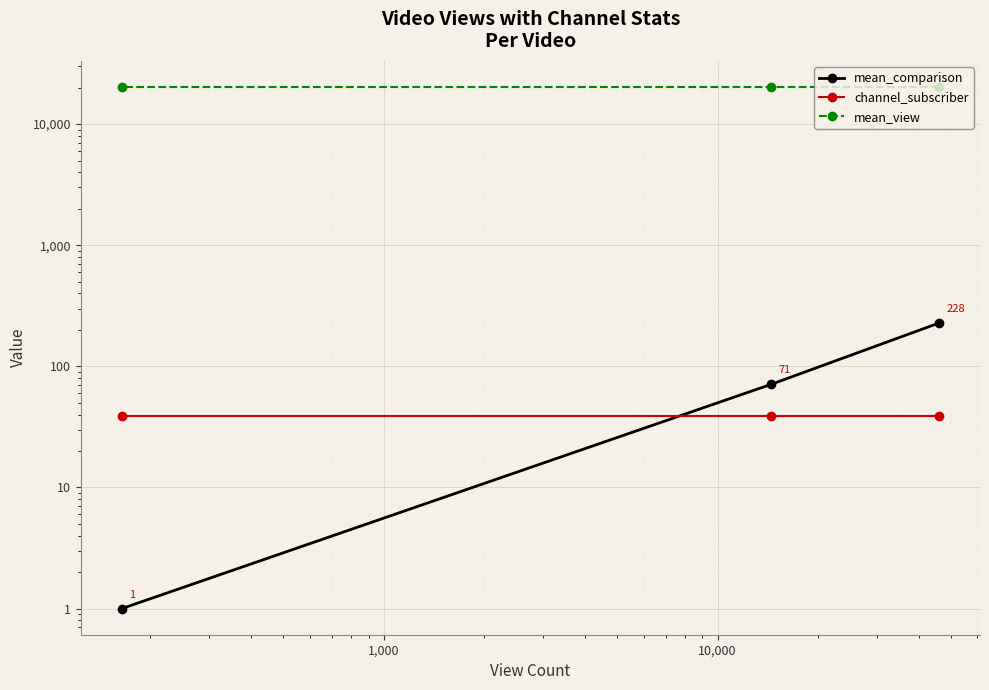

How many lines are shown in the chart?

3